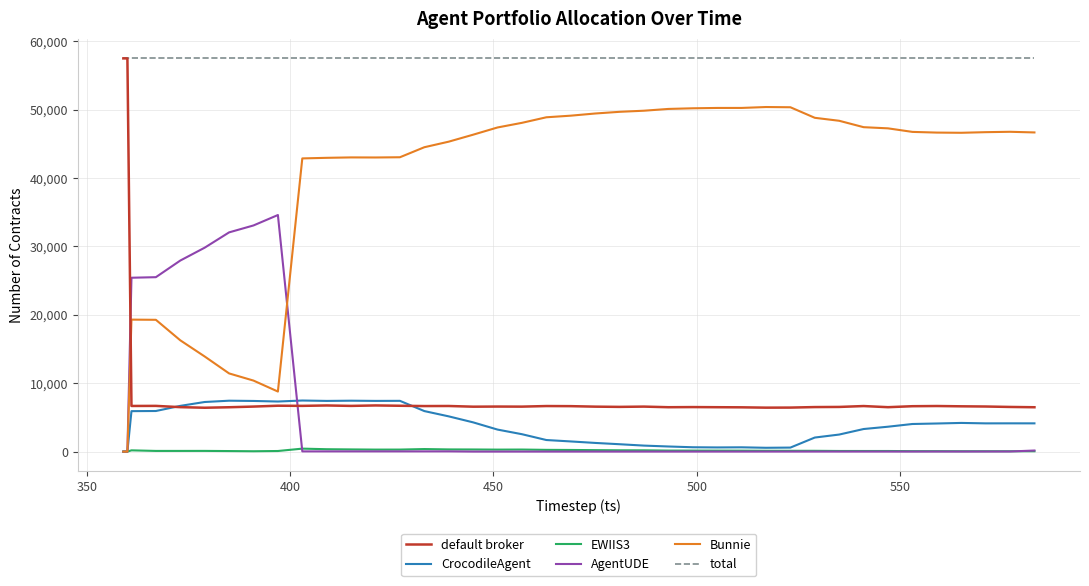

True or false: CrocodileAgent and total intersect in this chart.

False